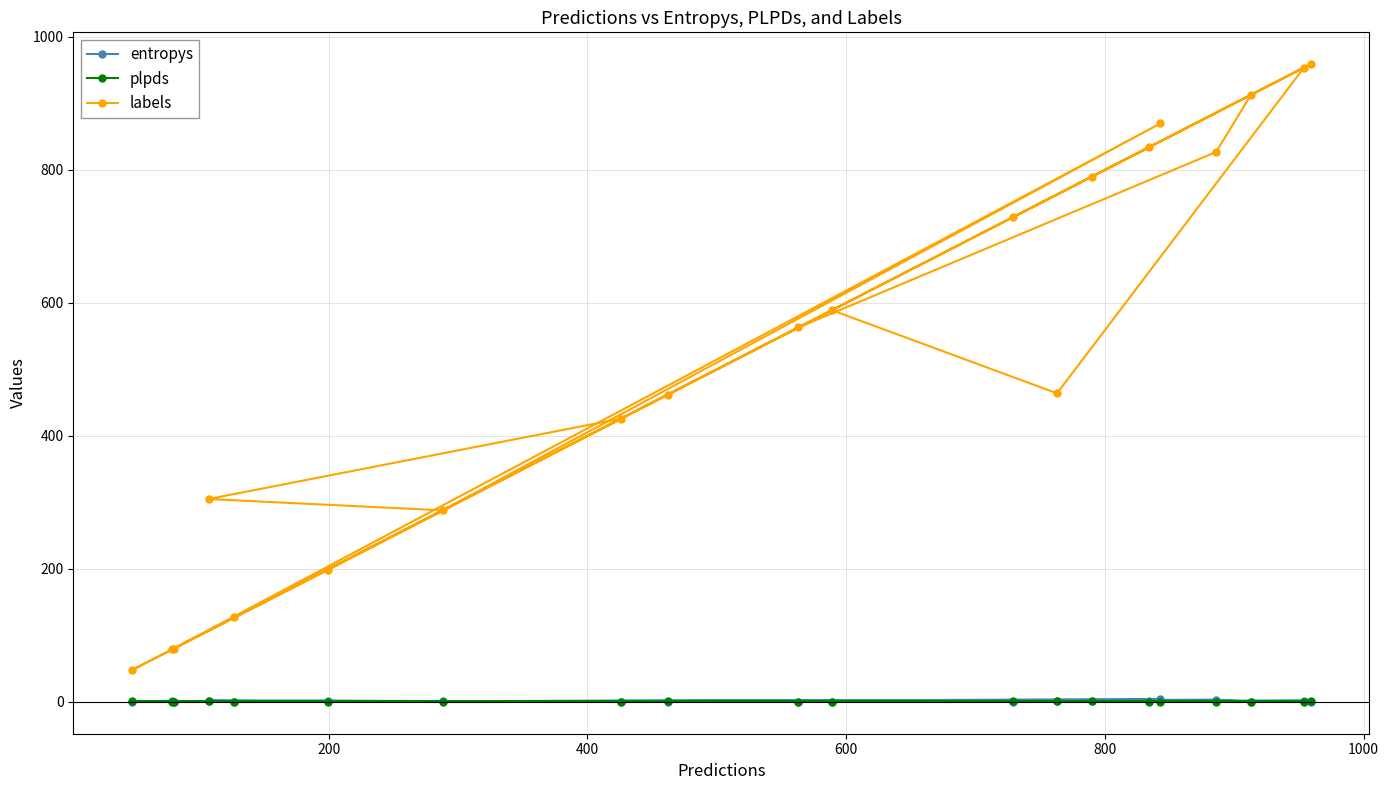

Which series has the largest range (max minus min)?

labels